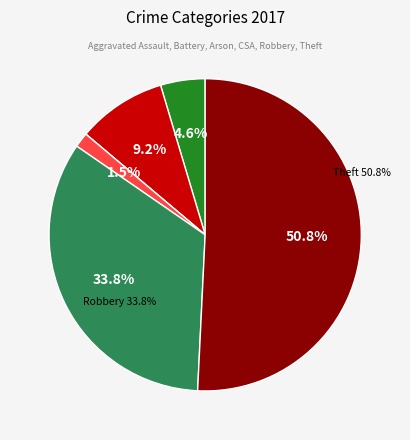

The Arson slice represents 0% of the pie. True or false?

True